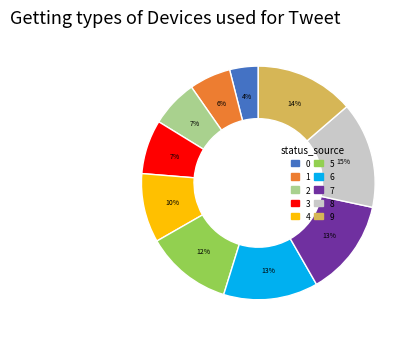

To the nearest percent, what is the combined percentage of 7 and 8?

28%